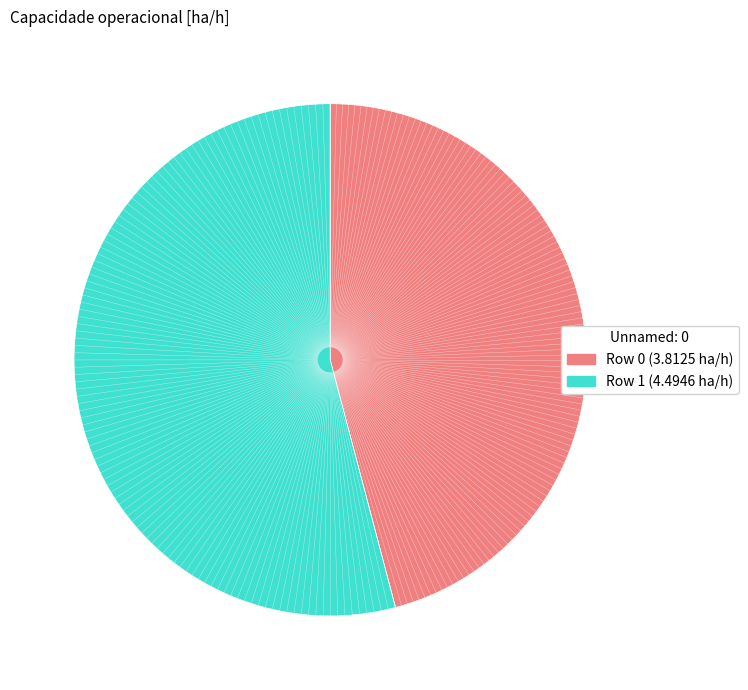

Is there any slice that represents more than half of the pie?

Yes